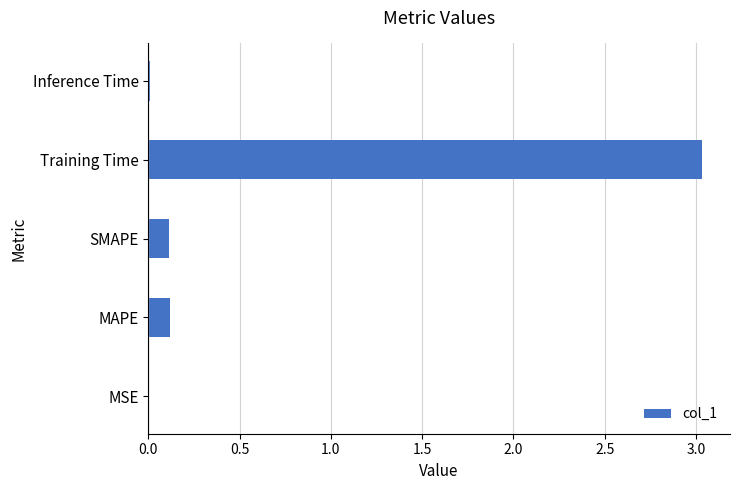

Which label corresponds to the largest value in the chart?

Training Time